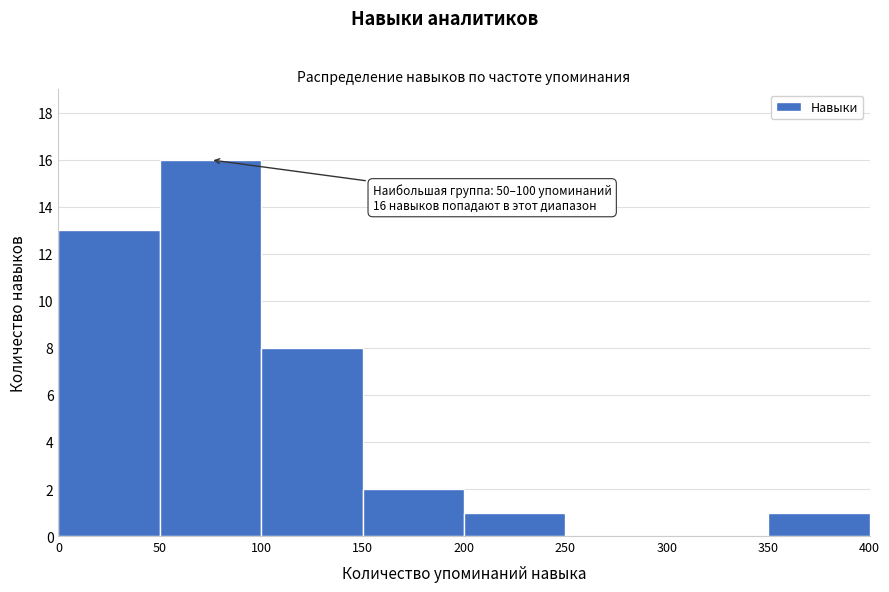

Over which range of the x-axis is the bar tallest?

50 to 100